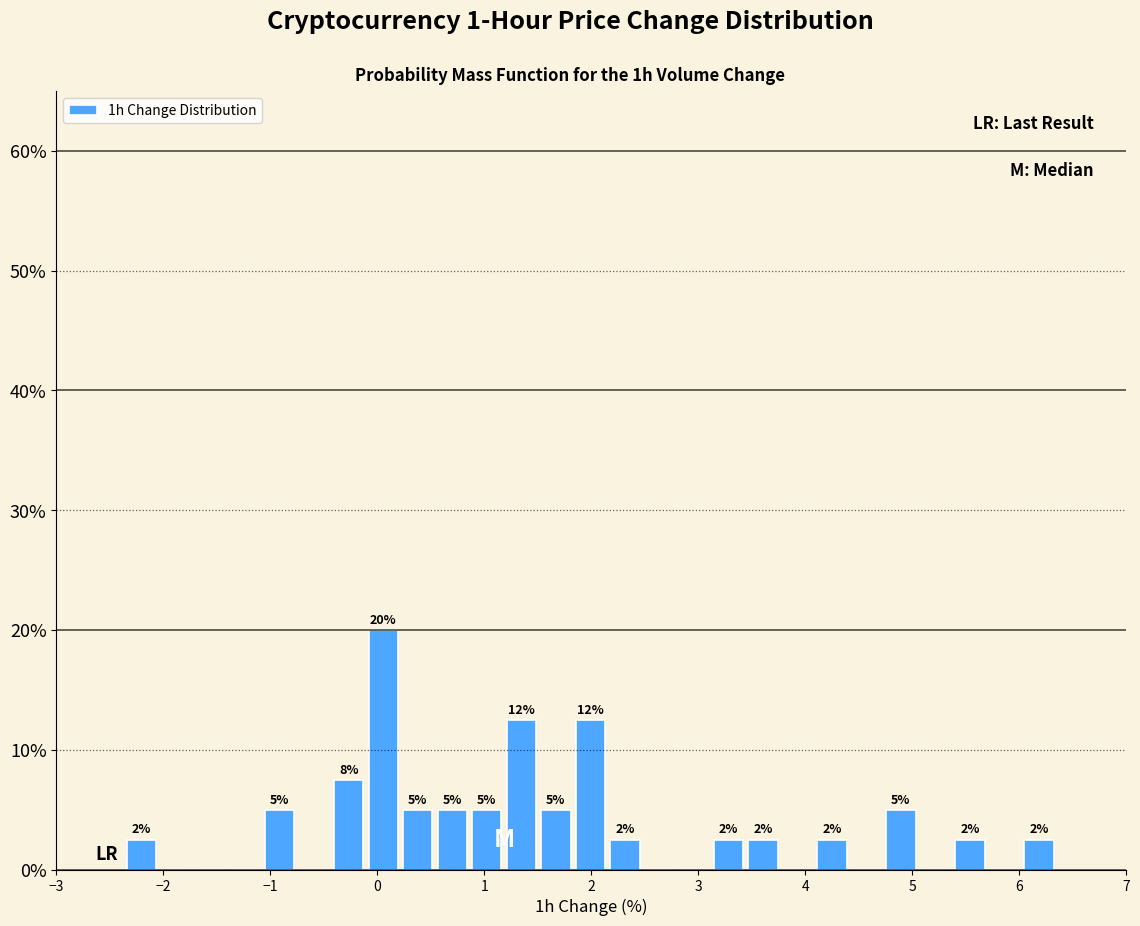

Around what value on the x-axis is the tallest bar? Give the approximate position of its centre, as read against the axis.

0.1